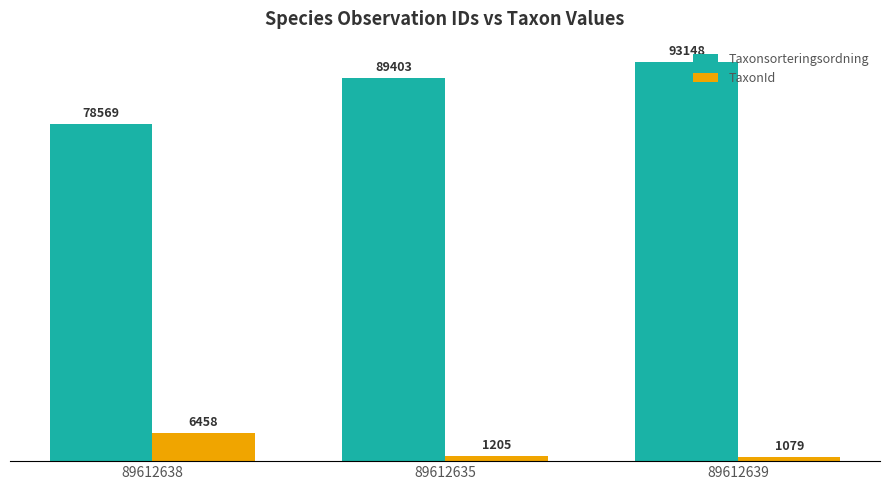

Is it true that Taxonsorteringsordning equals 93148 at 89612639?

True